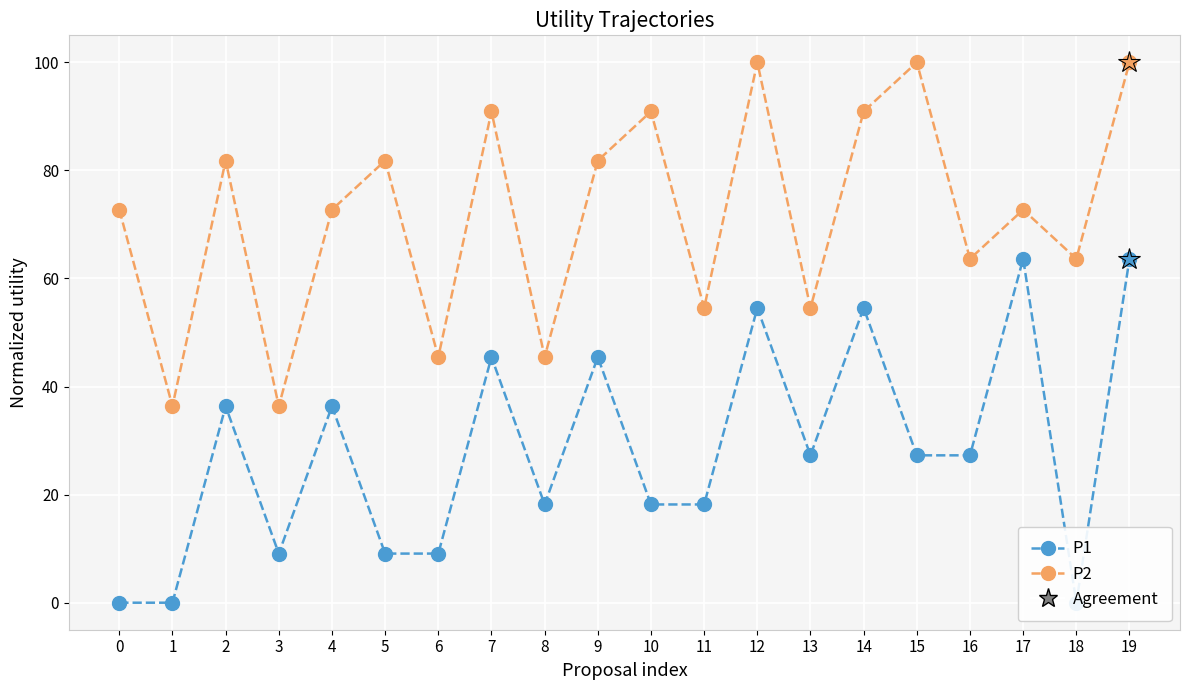

What is the difference between the highest and lowest values at 13?

27.3